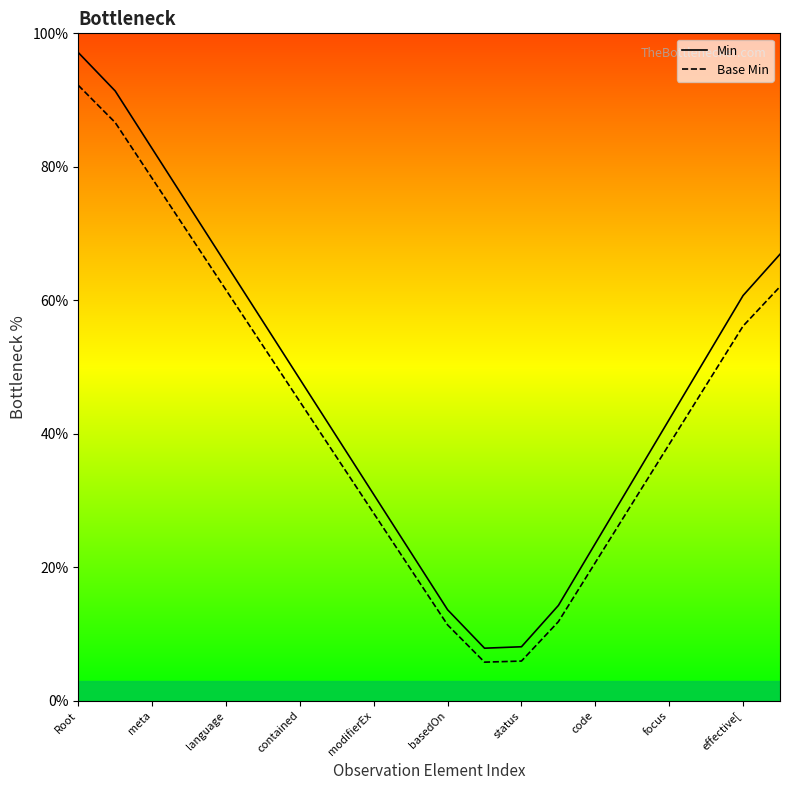

What is the difference between the maximum and minimum values in the Min series?

89.2